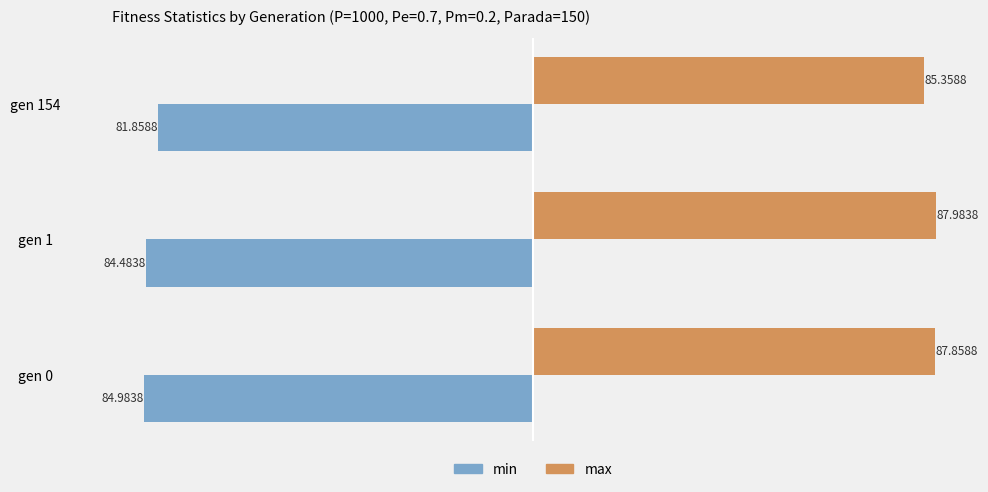

What is the total value across all series at gen 0?

2.9